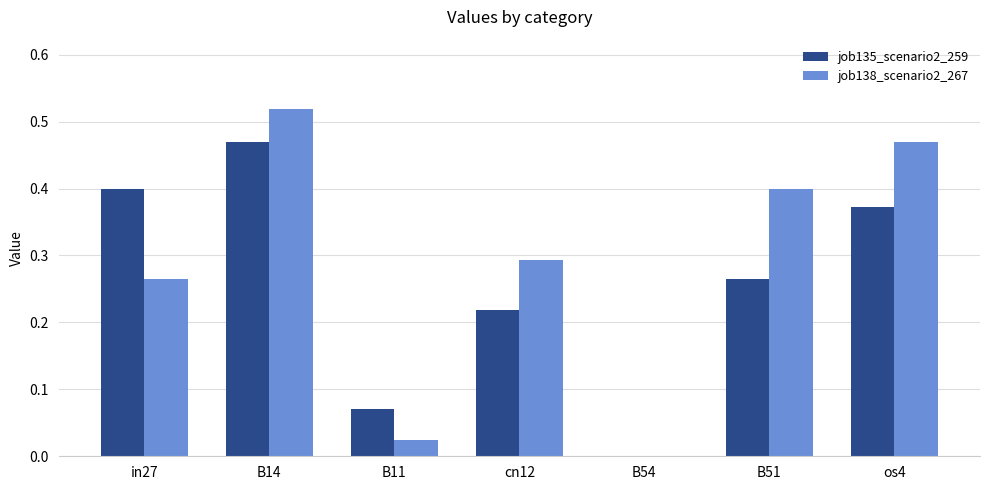

What is the total value across all series at B14?

1.0